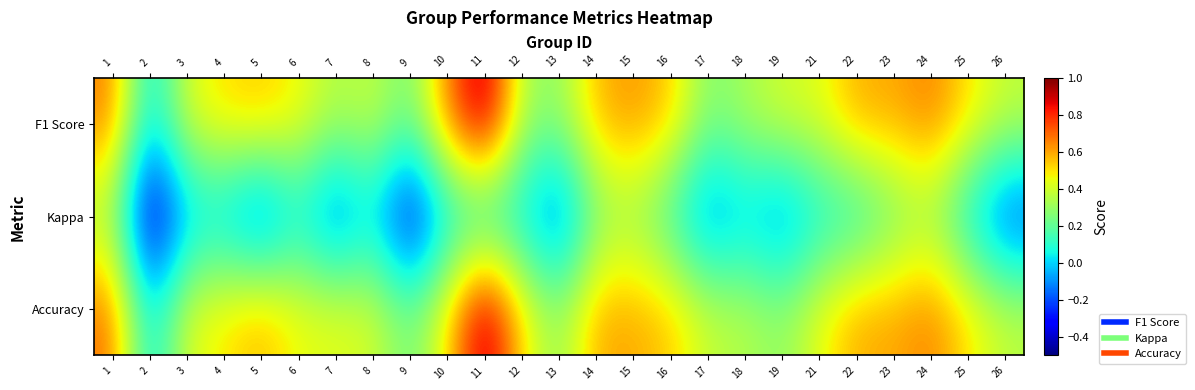

List the series in order of their peak value, highest first.

F1 Score, Accuracy, Kappa